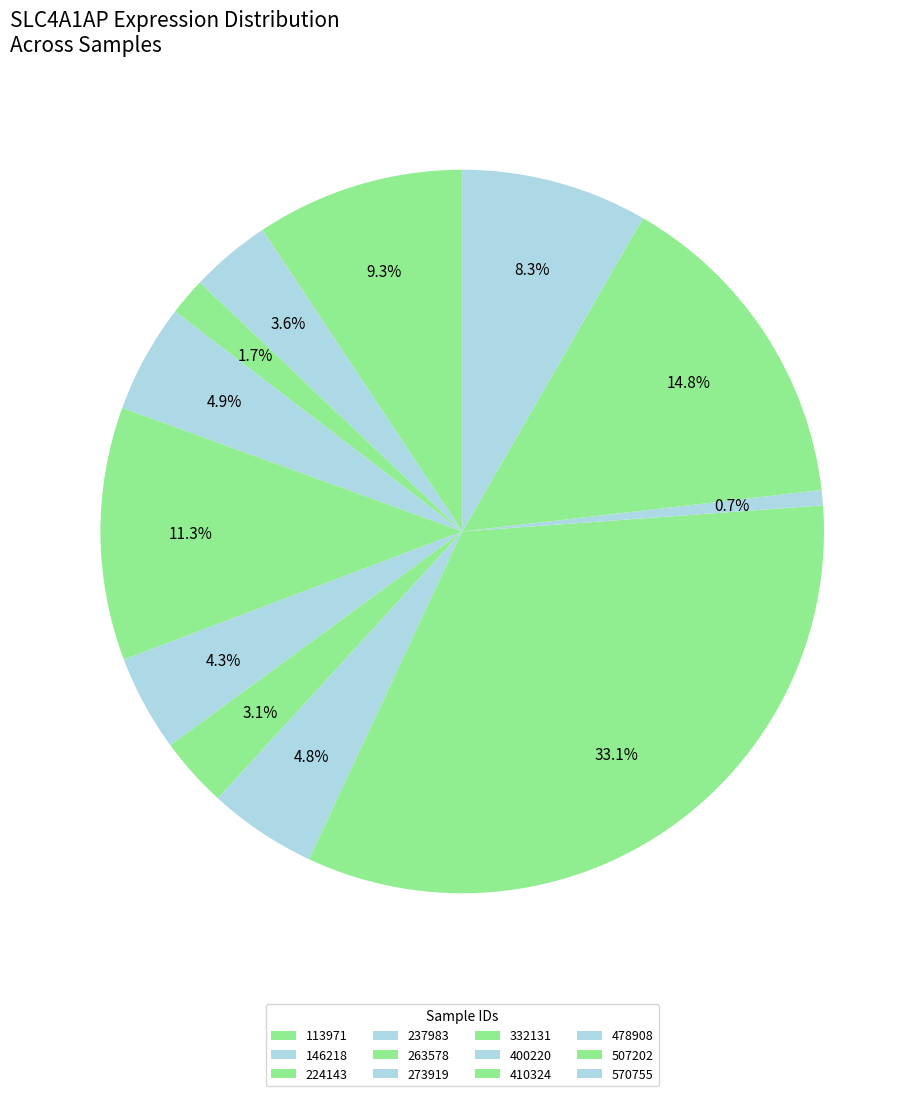

Approximately how many times larger is the value at 273919 compared to 410324?

0.1